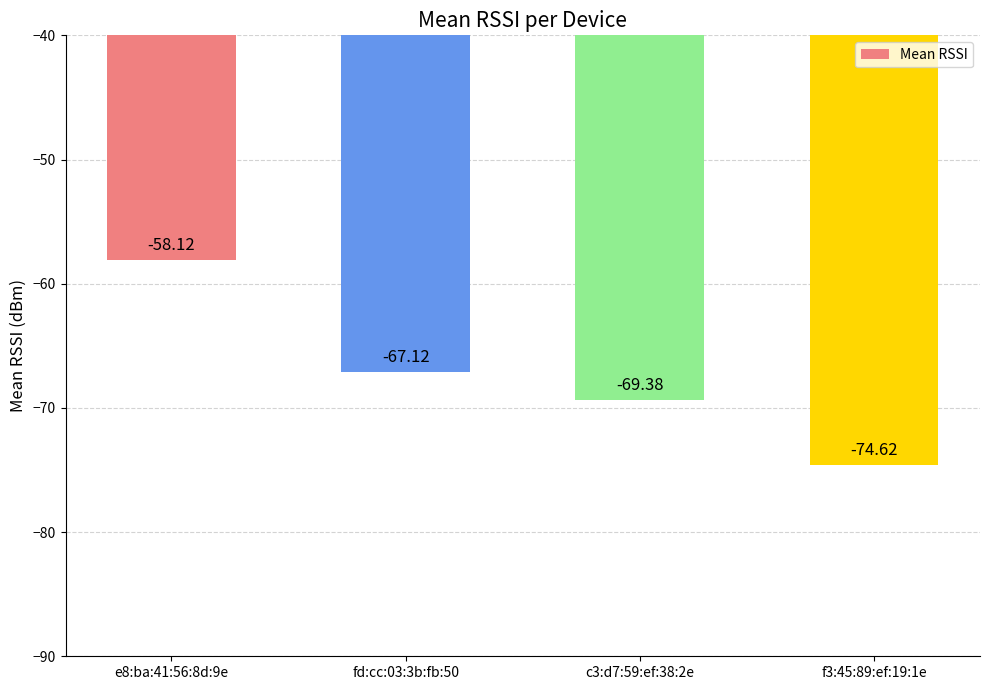

Which has a higher value, f3:45:89:ef:19:1e or c3:d7:59:ef:38:2e?

c3:d7:59:ef:38:2e